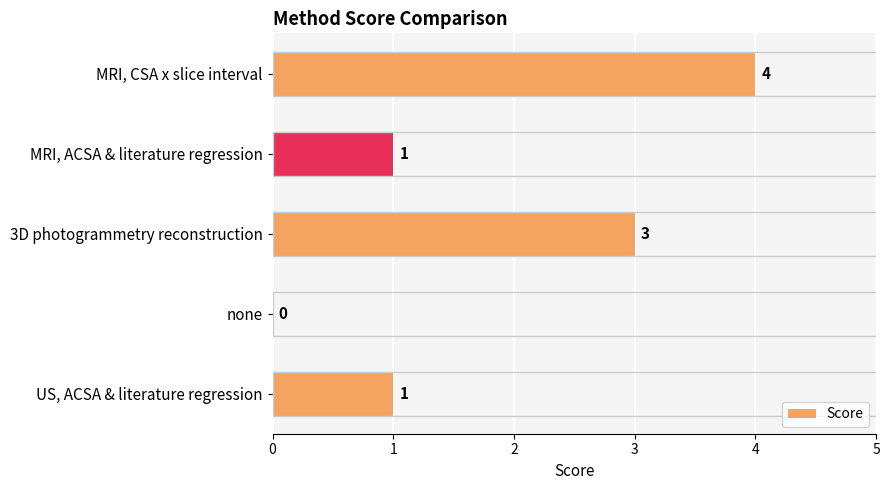

List the labels in order of value, largest first.

0, 2, 1, 4, 3